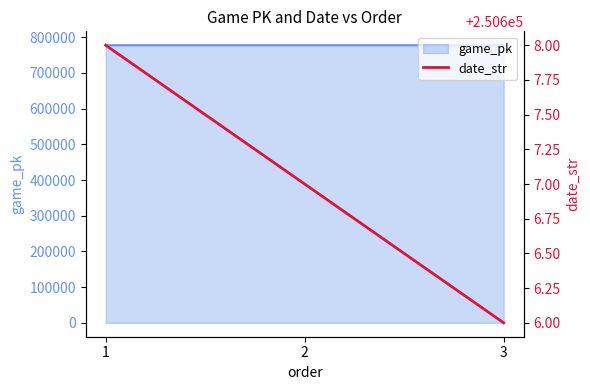

The chart shows a value of 149497 at 1. True or false?

False